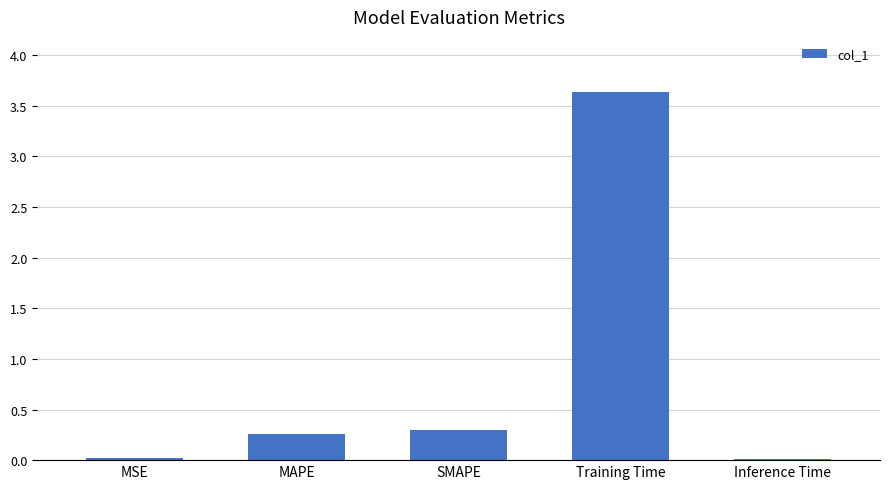

Count the number of categories in the chart.

5